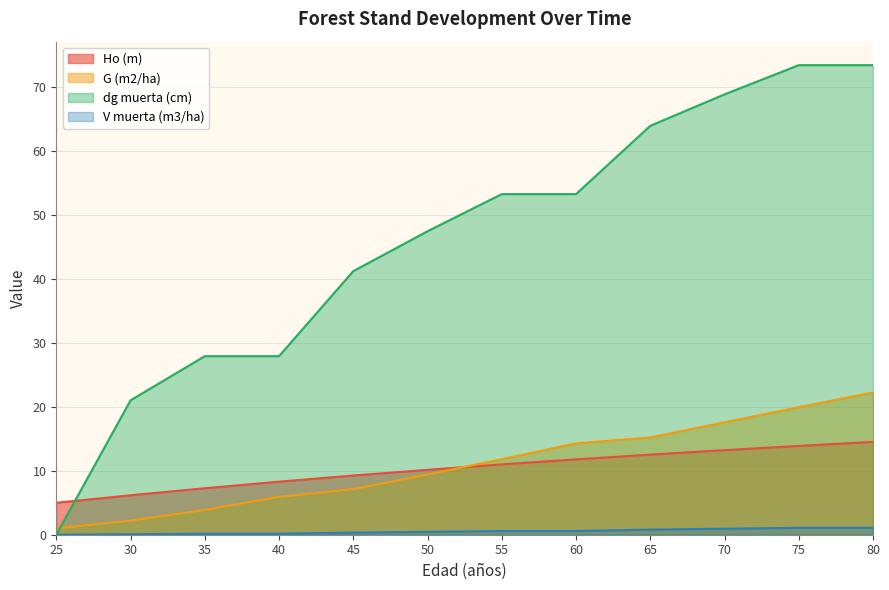

Reading left to right, list all the values displayed in this chart.

Ho (m): 5.0	6.2	7.3	8.3	9.3	10.2	11.0	11.8	12.5	13.2	13.9	14.5
G (m2/ha): 1.0	2.2	3.9	5.9	7.1	9.4	11.8	14.3	15.2	17.6	19.9	22.2
dg muerta (cm): 0.0	21.0	27.9	27.9	41.2	47.5	53.3	53.3	64.0	68.9	73.5	73.5
V muerta (m3/ha): 0.0	0.1	0.2	0.2	0.3	0.5	0.6	0.6	0.8	0.9	1.1	1.1